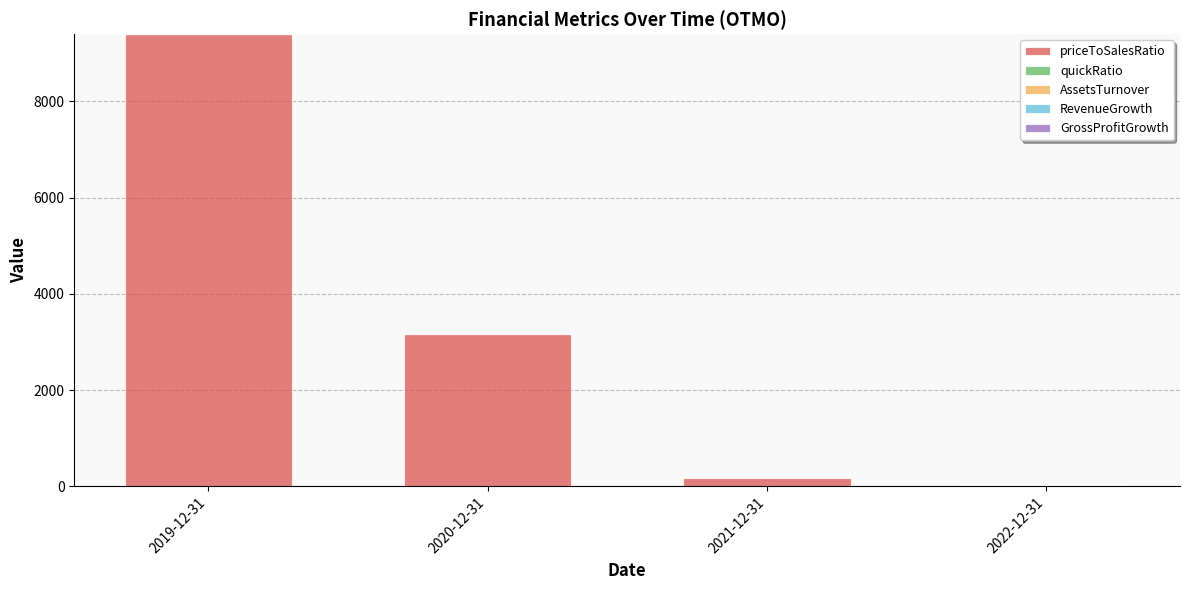

At which label does priceToSalesRatio reach its peak?

2019-12-31